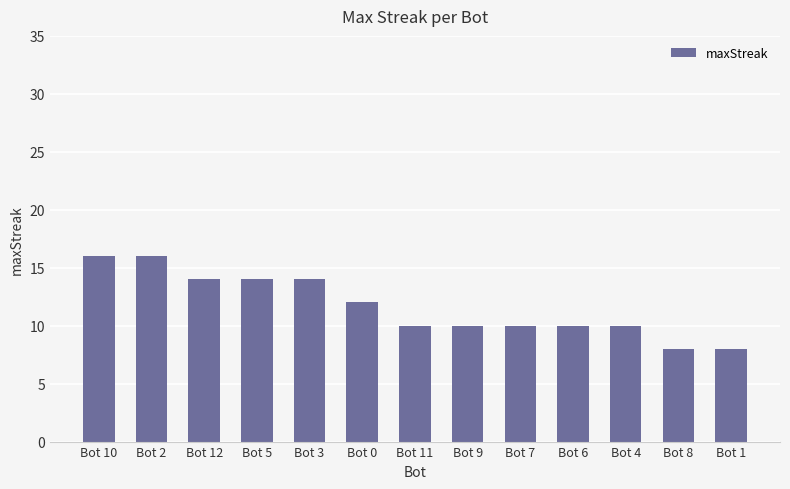

True or false: the data shows 8 at Bot 10.

False